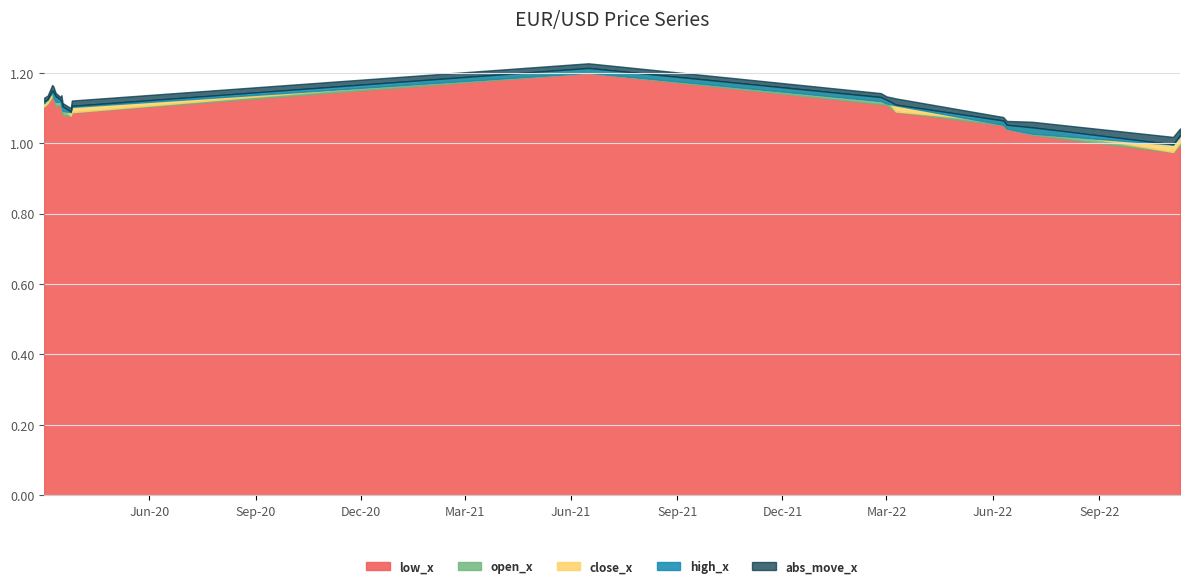

Rank the categories by high_x value from highest to lowest.

2021-06-16, 2020-03-09, 2020-03-10, 2020-03-12, 2022-02-24, 2020-03-05, 2020-03-16, 2022-03-01, 2020-03-17, 2020-03-02, 2022-03-09, 2020-03-26, 2020-03-18, 2020-03-25, 2022-06-10, 2022-06-13, 2022-07-05, 2022-11-10, 2022-11-04